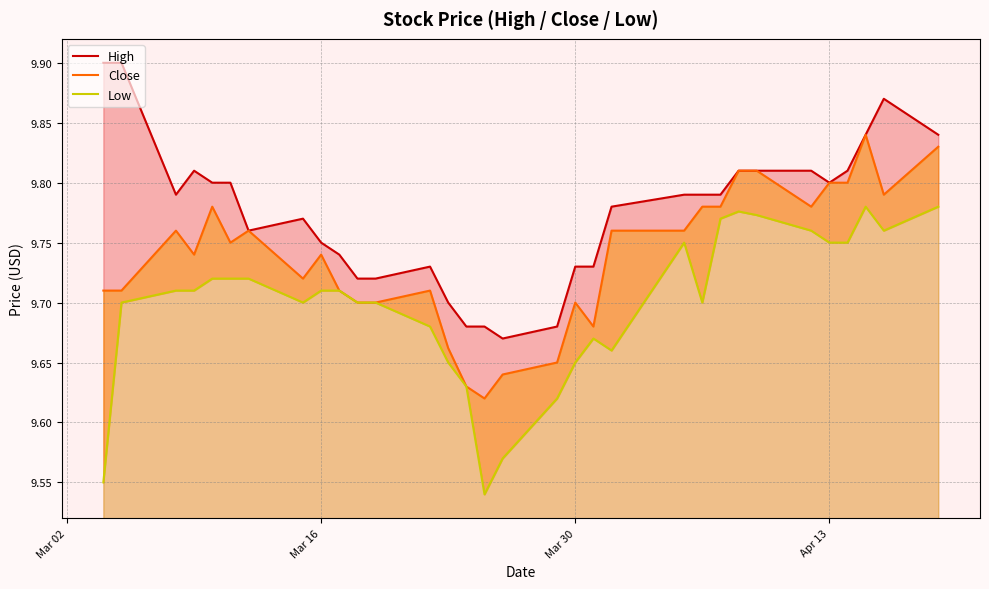

True or false: Low has more than 0 points higher than both neighbors.

True